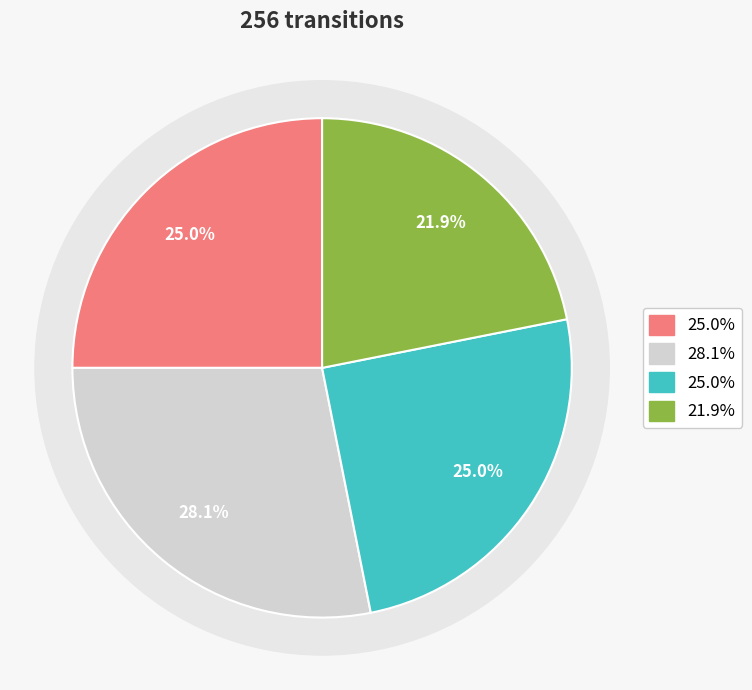

To the nearest percent, what percentage of the pie is output_symbol=0, input=a?

25%